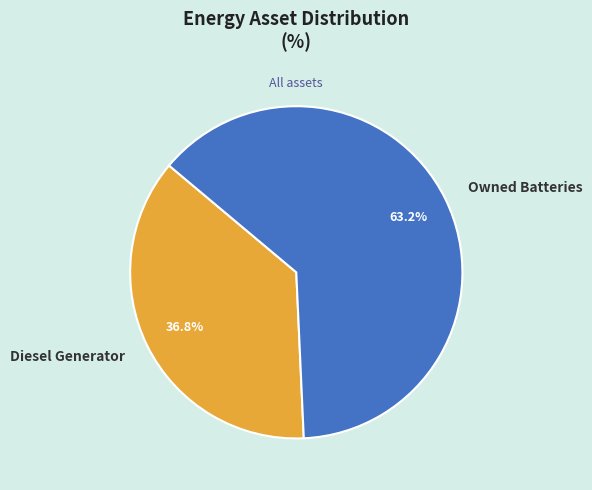

Rank the categories by value from highest to lowest.

Owned Batteries, Diesel Generator